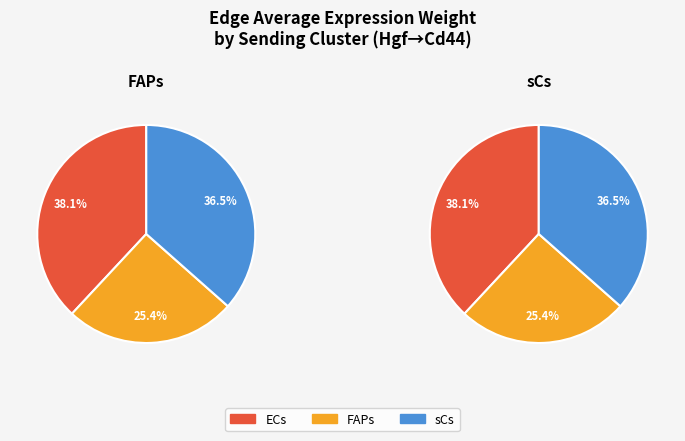

How many segments does this pie chart have?

3